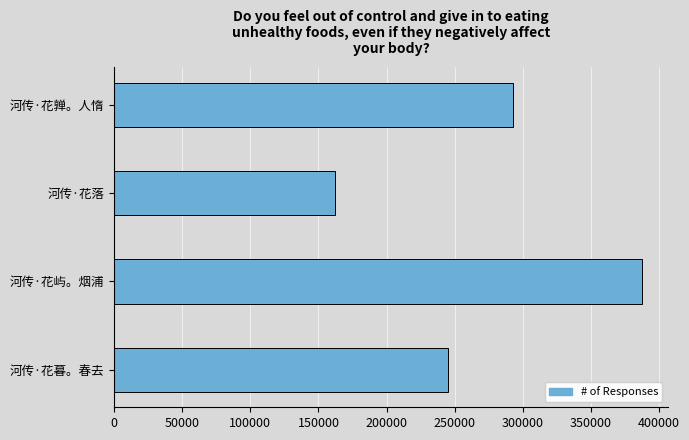

Reading bottom to top, extract all data points from this chart.

245122	387335	162515	292682